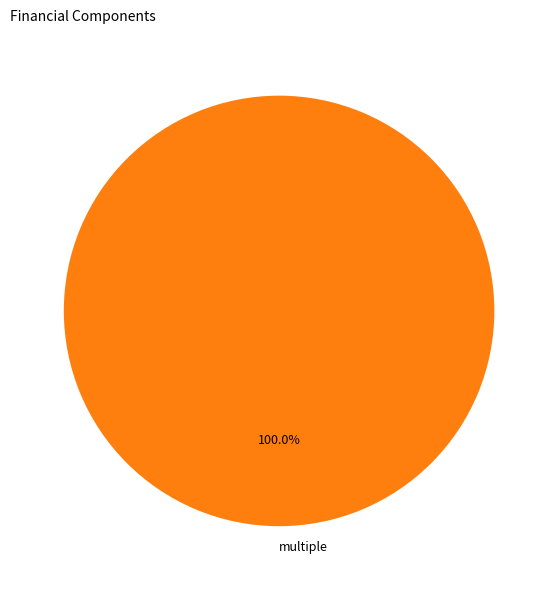

True or false: multiple accounts for 100% of the total.

True